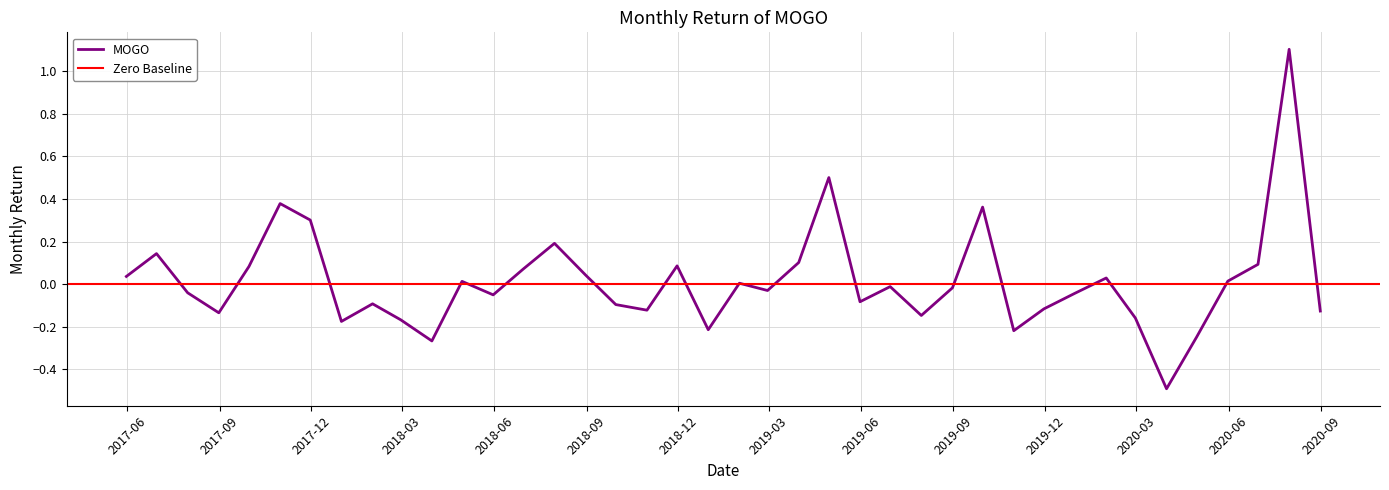

Count the number of values greater than 0.

18